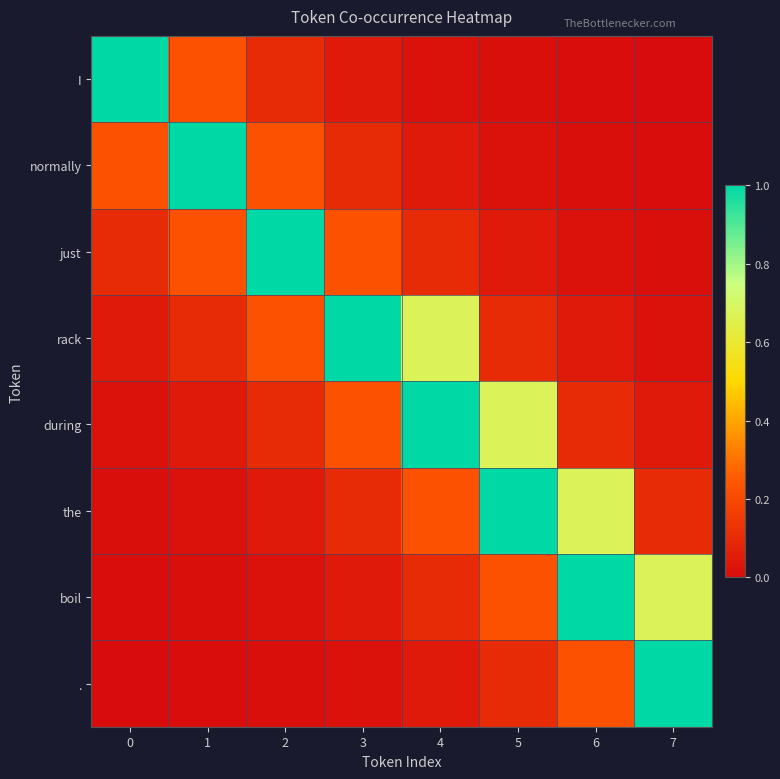

Rank the series at 1 from highest to lowest value.

normally, I, just, rack, during, the, boil, .